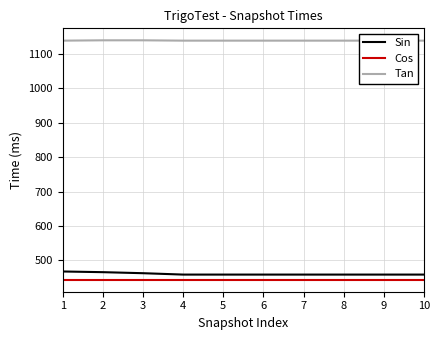

Which series has the largest total across all categories?

Tan